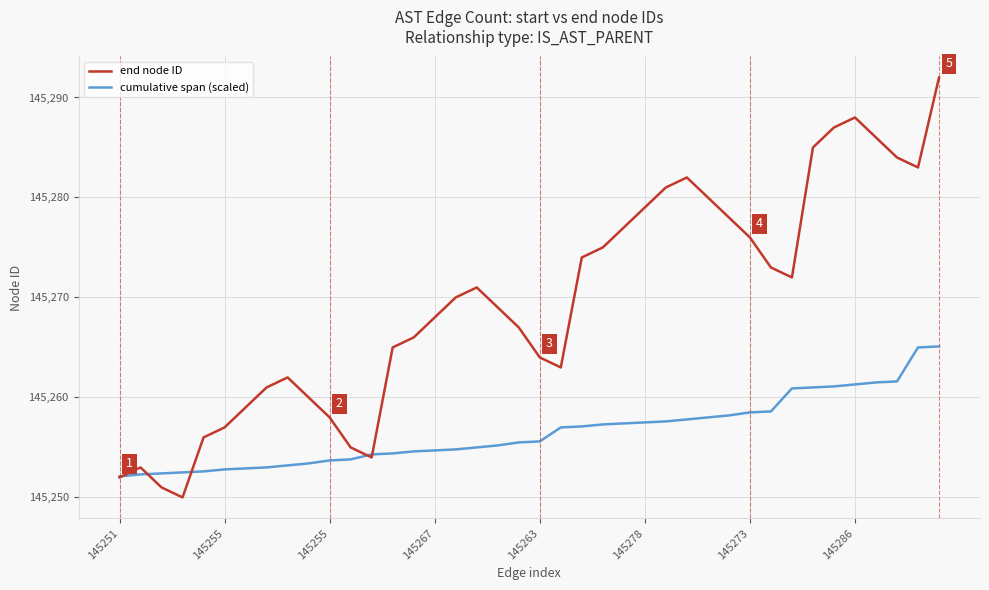

List the series in order of their overall mean, highest first.

end node ID, cumulative span (scaled)